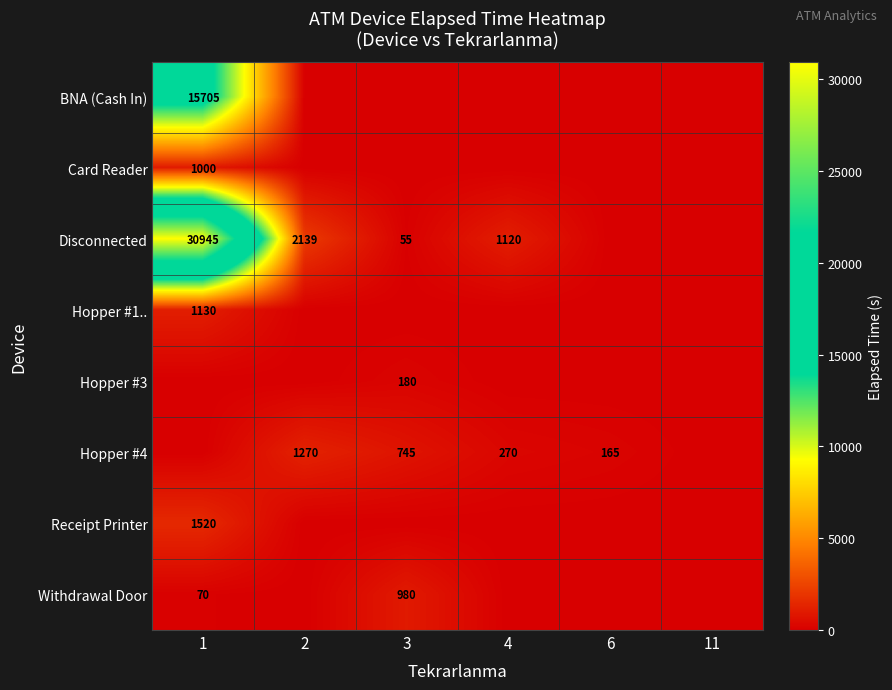

The value of Disconnected at 3 is 22. True or false?

False